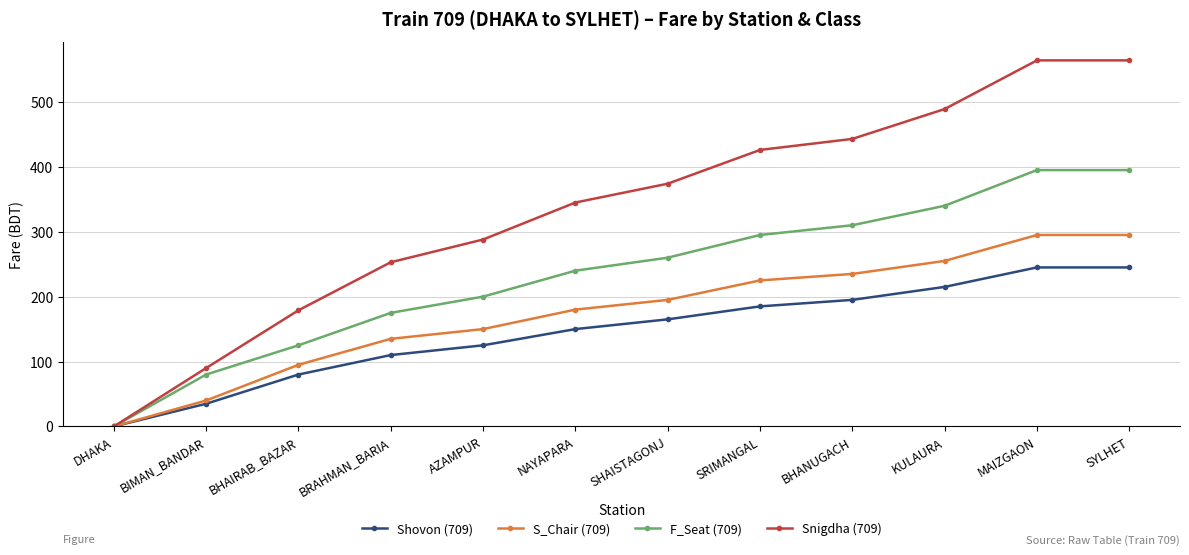

What are all the series names shown in the legend?

Shovon (709), S_Chair (709), F_Seat (709), Snigdha (709)